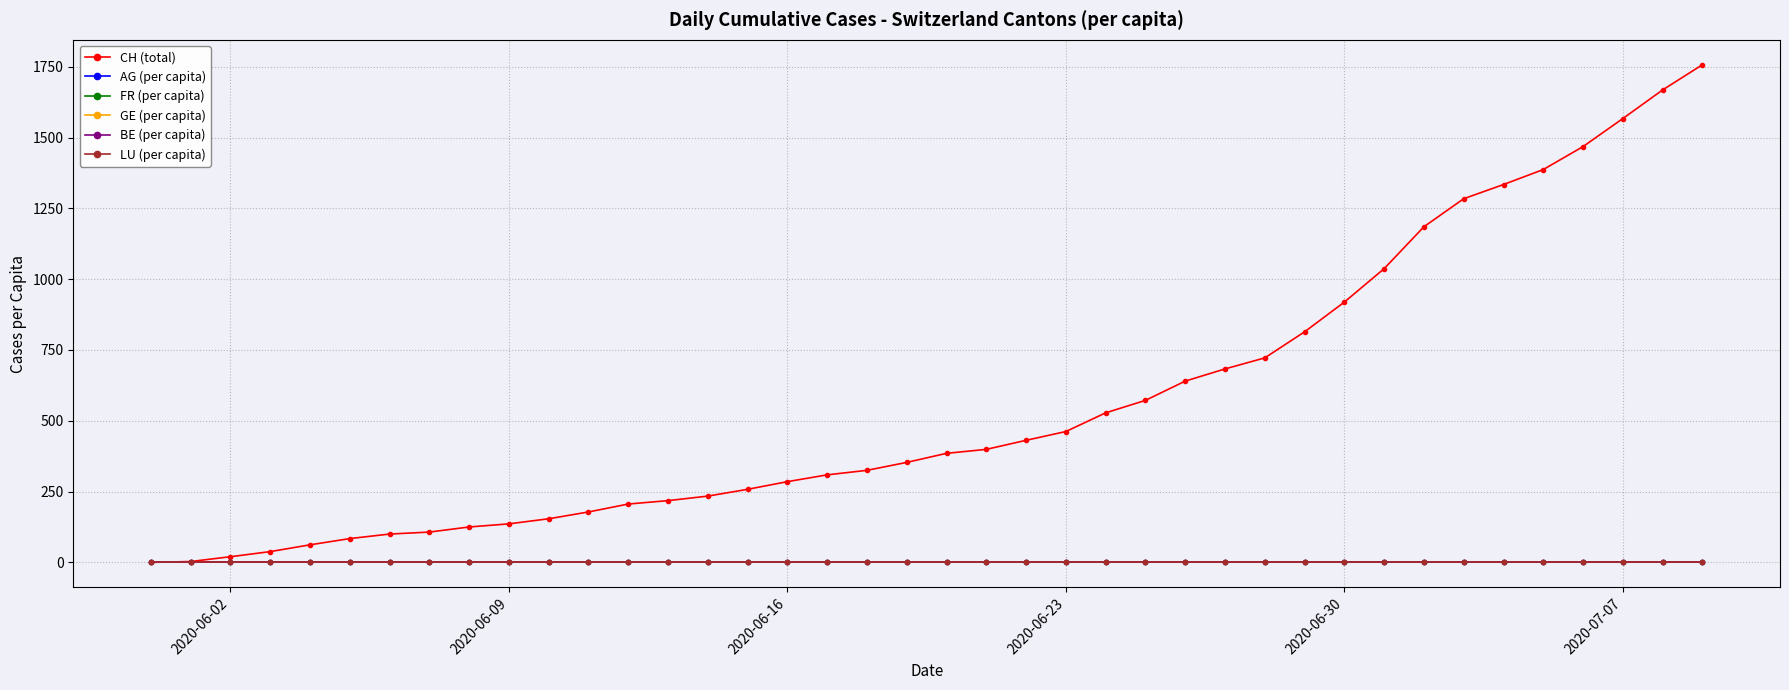

Which series has the largest total across all categories?

CH (total)